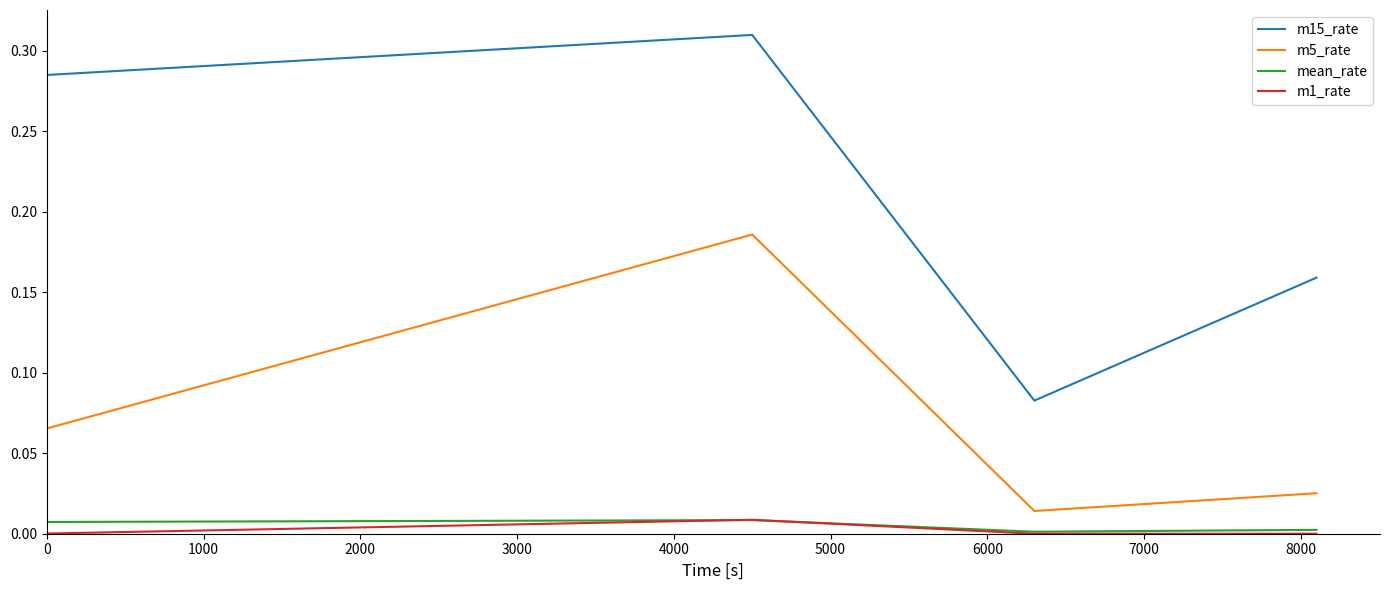

What is the sum of all m15_rate values?

0.8